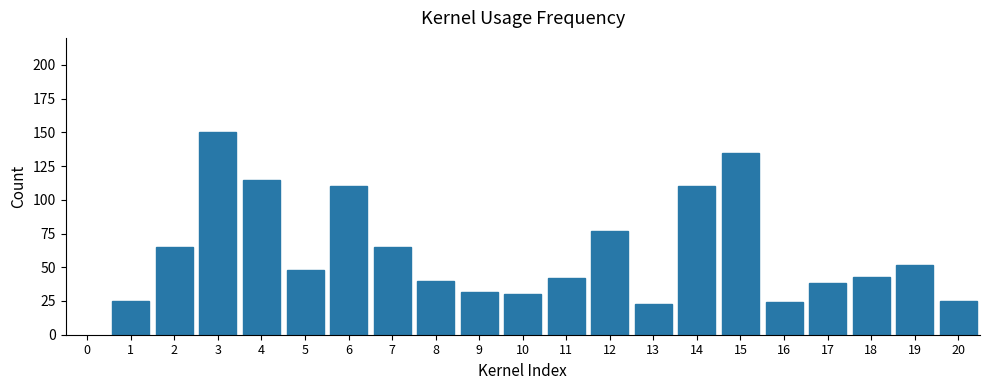

Is it true that the value at 12 is 13?

False